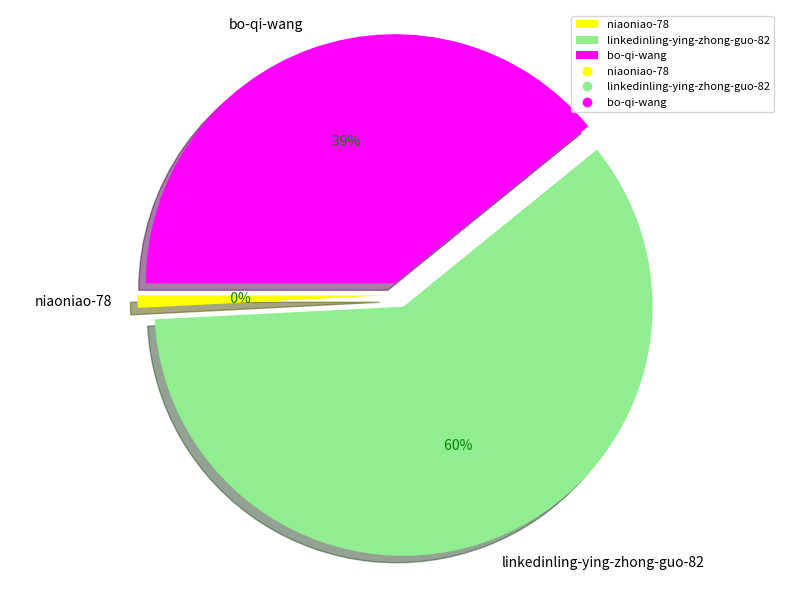

To the nearest percent, what percentage of the pie is niaoniao-78?

1%